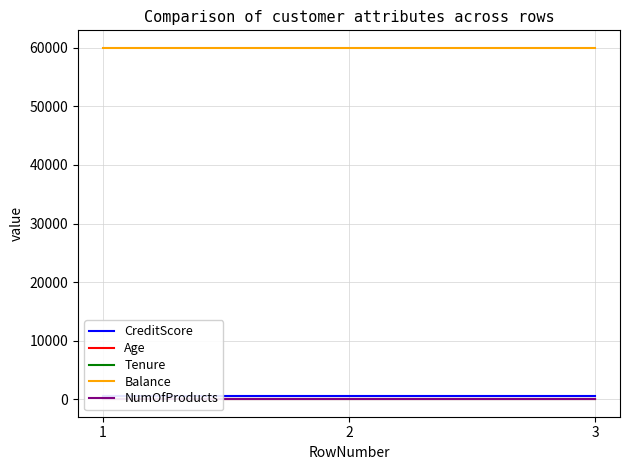

List the labels in order of CreditScore value, smallest first.

1, 2, 3